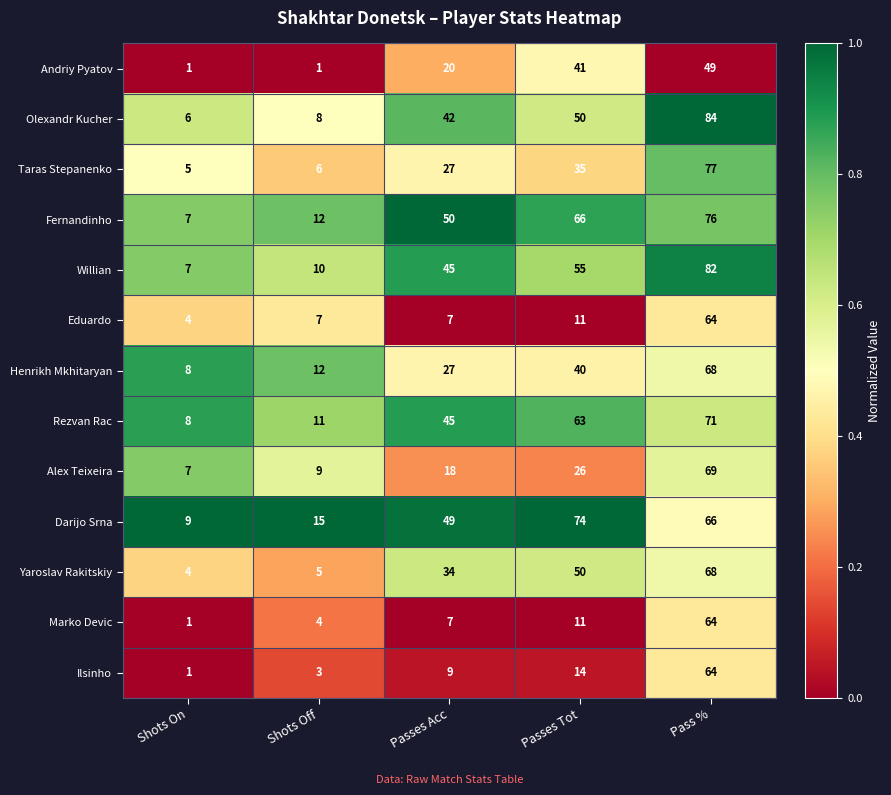

At which label is Darijo Srna closest to 41?

Passes Acc